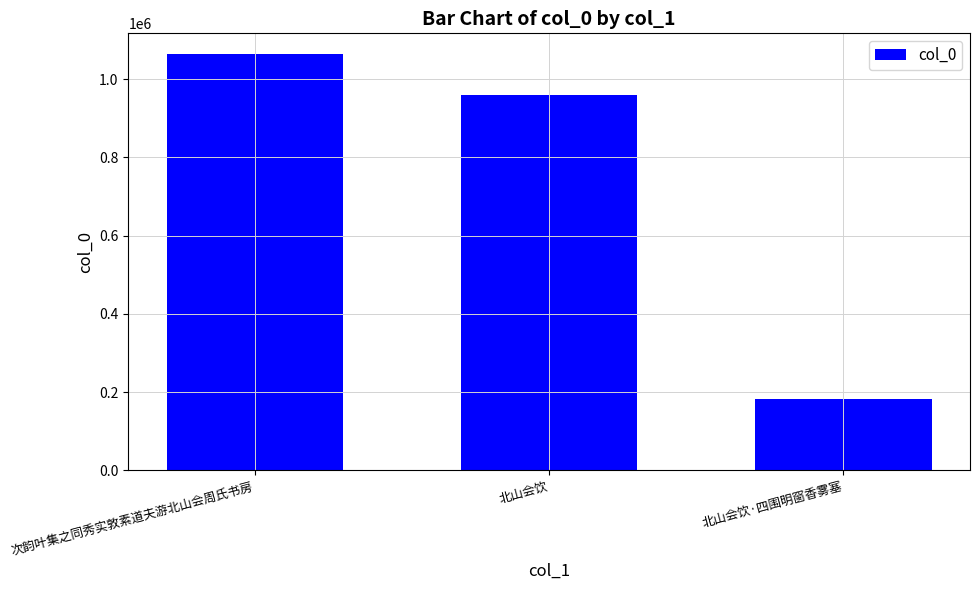

Reading left to right, what are all the values shown in this chart?

1063722	958370	182112